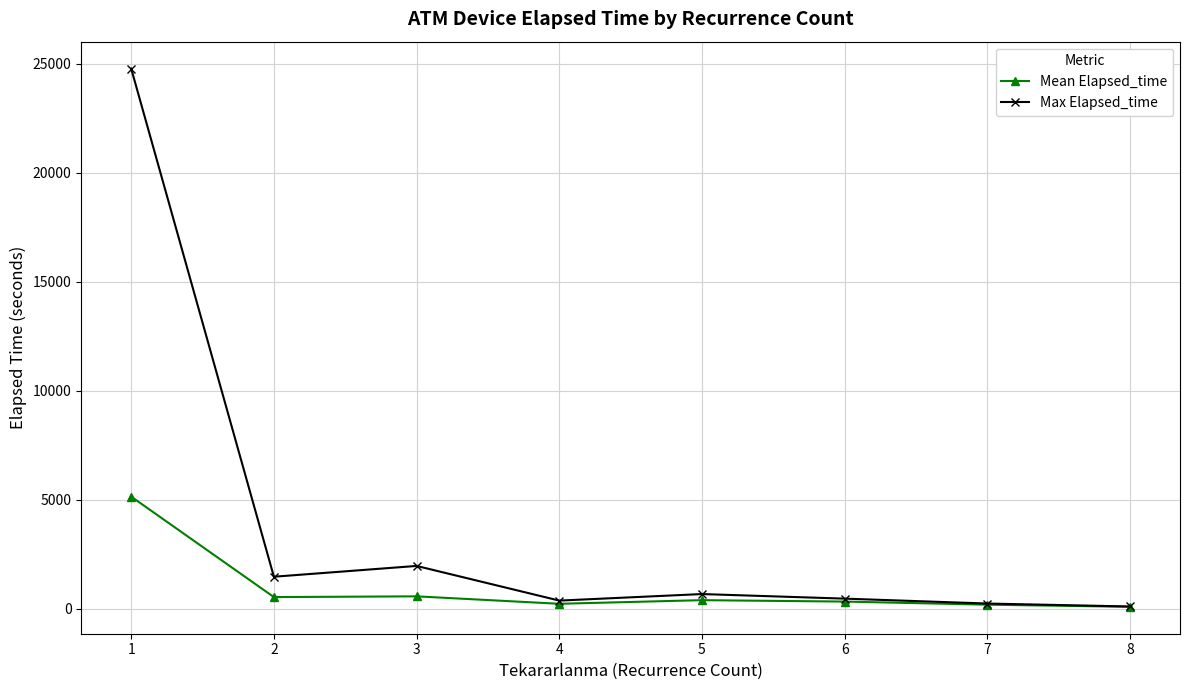

How many series are shown in this chart?

2